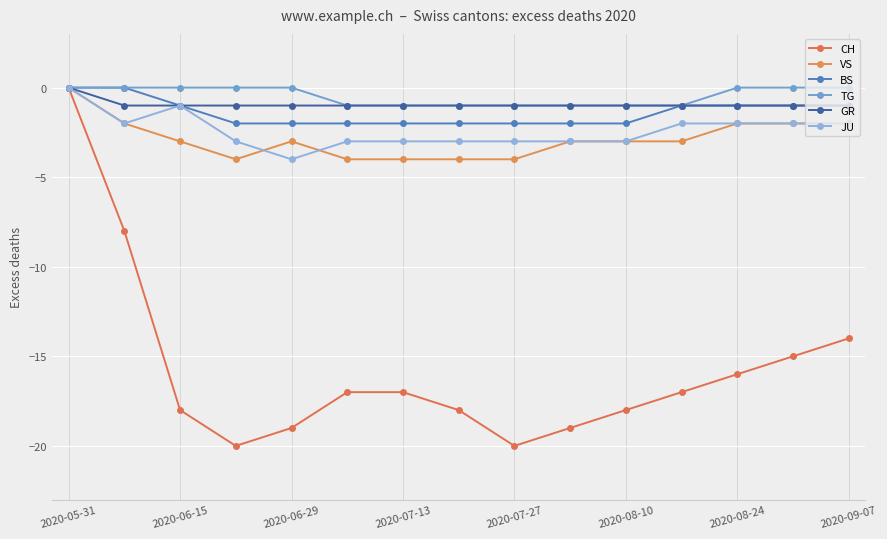

Reading right to left, transcribe all the data shown in this chart.

CH: -14	-15	-16	-17	-18	-19	-20	-18	-17	-17	-19	-20	-18	-8	0
VS: -2	-2	-2	-3	-3	-3	-4	-4	-4	-4	-3	-4	-3	-2	0
BS: -1	-1	-1	-1	-2	-2	-2	-2	-2	-2	-2	-2	-1	0	0
TG: 0	0	0	-1	-1	-1	-1	-1	-1	-1	0	0	0	0	0
GR: -1	-1	-1	-1	-1	-1	-1	-1	-1	-1	-1	-1	-1	-1	0
JU: -2	-2	-2	-2	-3	-3	-3	-3	-3	-3	-4	-3	-1	-2	0